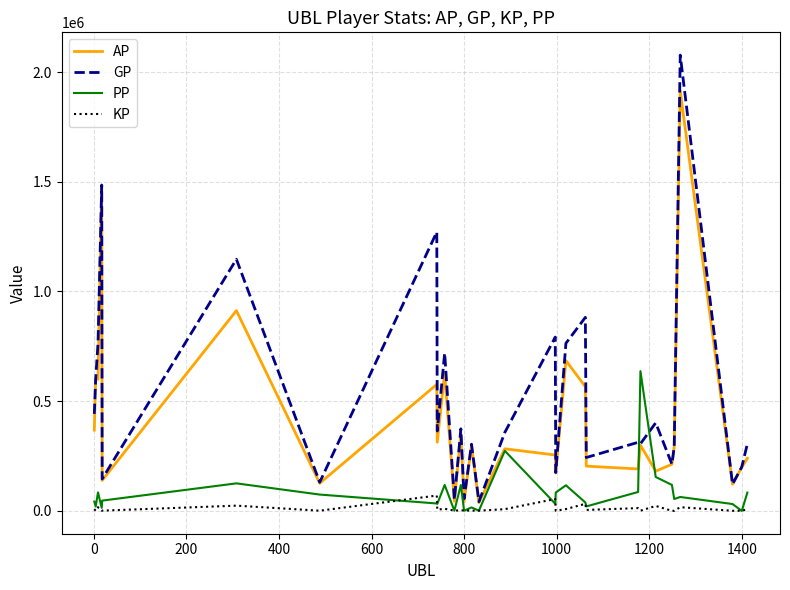

Which series has the largest range (max minus min)?

GP